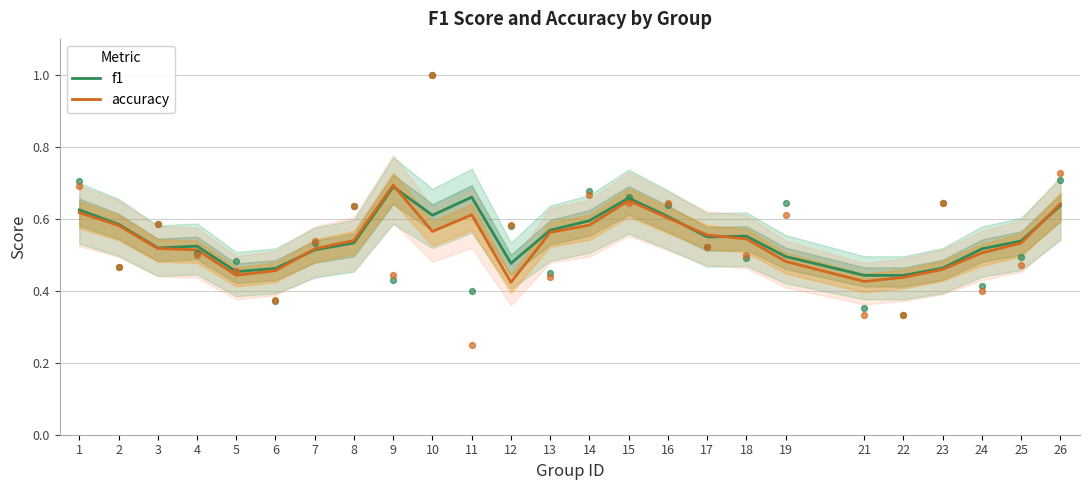

Is the value of f1 at 10 greater than the value of accuracy at 23?

Yes